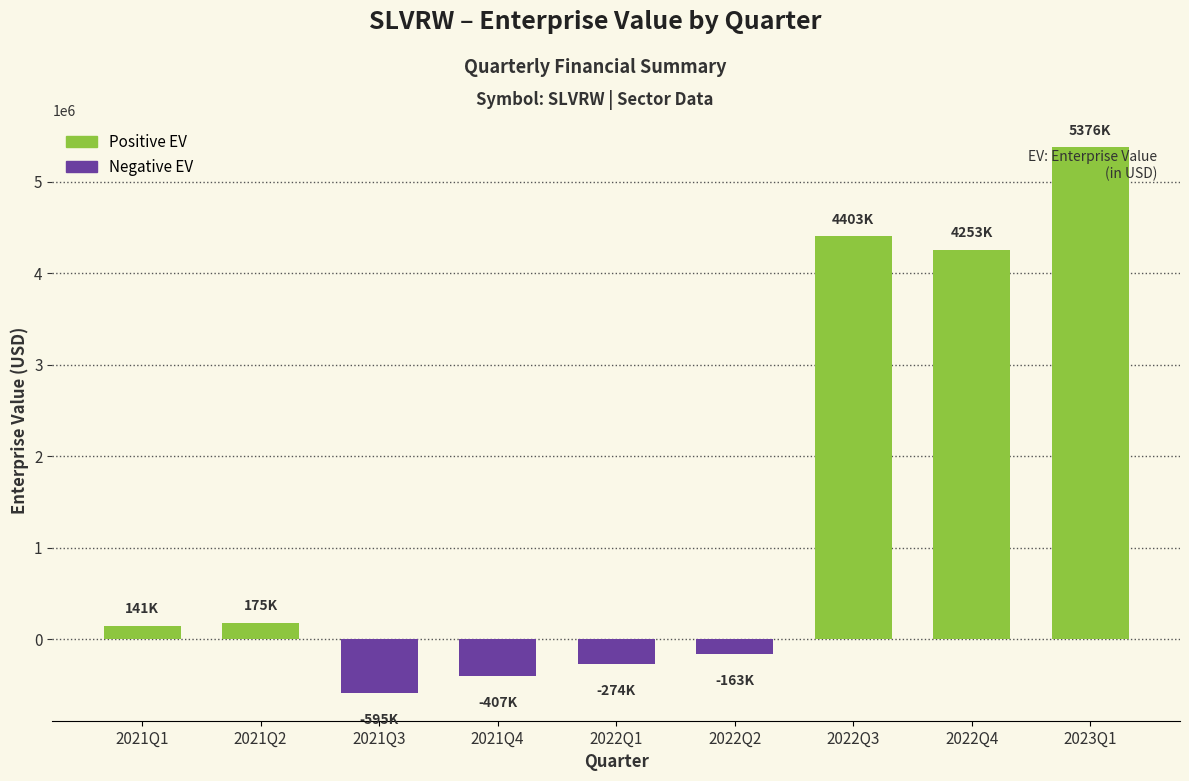

Reading right to left, transcribe all the data shown in this chart.

5376274	4253072	4402732	-163278	-273900	-407210	-594526	174726	141496